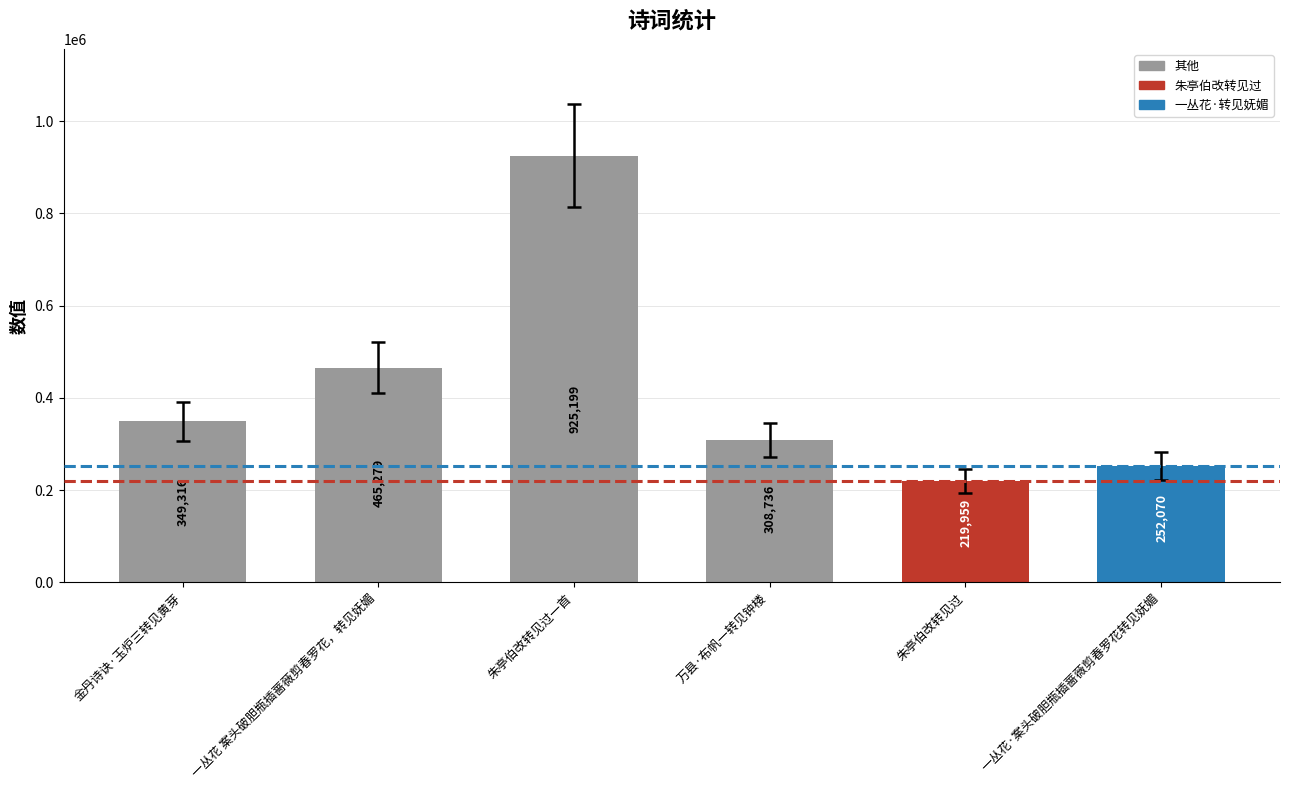

What position from the left is 朱亭伯改转见过?

5